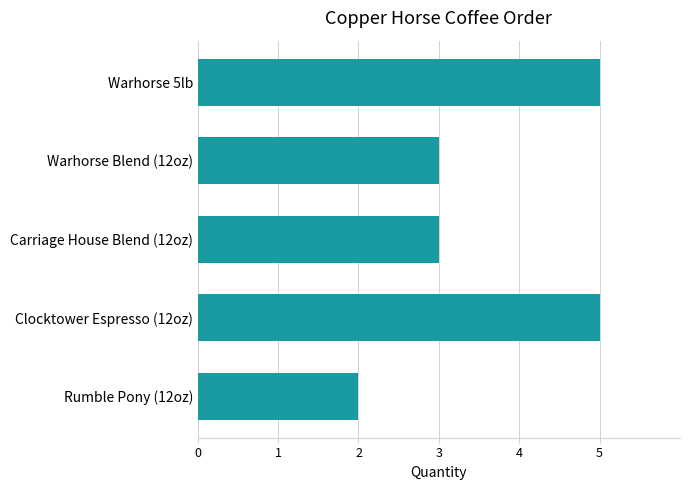

Between Warhorse Blend (12oz) and Rumble Pony (12oz), which is larger?

Warhorse Blend (12oz)